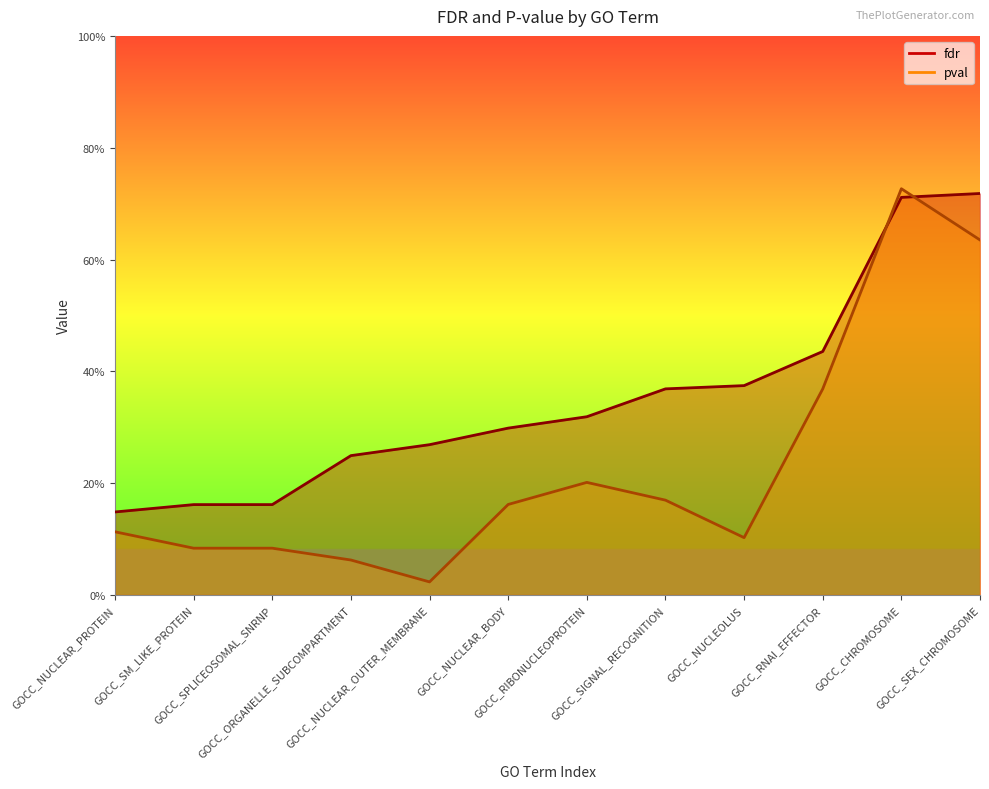

True or false: fdr has a value of 0.3 at GOCC_NUCLEAR_BODY.

True